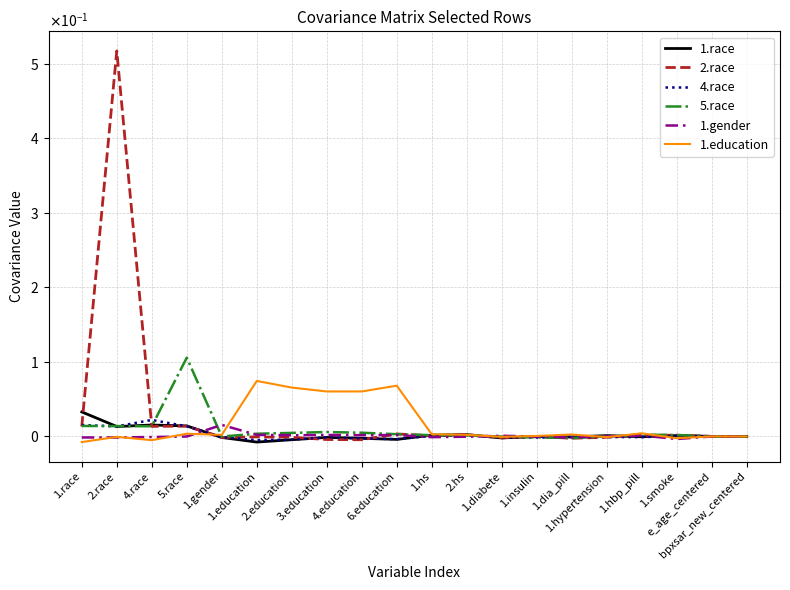

Reading left to right, transcribe all the data shown in this chart.

1.race: 1.race=0.0	2.race=0.0	4.race=0.0	5.race=0.0	1.gender=-0.0	1.education=-0.0	2.education=-0.0	3.education=-0.0	4.education=-0.0	6.education=-0.0	1.hs=0.0	2.hs=0.0	1.diabete=-0.0	1.insulin=0.0	1.dia_pill=-0.0	1.hypertension=0.0	1.hbp_pill=-0.0	1.smoke=0.0	e_age_centered=0.0	bpxsar_new_centered=-0.0
2.race: 1.race=0.0	2.race=0.5	4.race=0.0	5.race=0.0	1.gender=-0.0	1.education=-0.0	2.education=-0.0	3.education=-0.0	4.education=-0.0	6.education=0.0	1.hs=0.0	2.hs=0.0	1.diabete=-0.0	1.insulin=0.0	1.dia_pill=-0.0	1.hypertension=-0.0	1.hbp_pill=0.0	1.smoke=0.0	e_age_centered=0.0	bpxsar_new_centered=-0.0
4.race: 1.race=0.0	2.race=0.0	4.race=0.0	5.race=0.0	1.gender=-0.0	1.education=-0.0	2.education=-0.0	3.education=-0.0	4.education=-0.0	6.education=-0.0	1.hs=0.0	2.hs=0.0	1.diabete=-0.0	1.insulin=-0.0	1.dia_pill=-0.0	1.hypertension=-0.0	1.hbp_pill=-0.0	1.smoke=0.0	e_age_centered=0.0	bpxsar_new_centered=-0.0
5.race: 1.race=0.0	2.race=0.0	4.race=0.0	5.race=0.1	1.gender=-0.0	1.education=0.0	2.education=0.0	3.education=0.0	4.education=0.0	6.education=0.0	1.hs=0.0	2.hs=0.0	1.diabete=-0.0	1.insulin=-0.0	1.dia_pill=-0.0	1.hypertension=-0.0	1.hbp_pill=0.0	1.smoke=0.0	e_age_centered=0.0	bpxsar_new_centered=-0.0
1.gender: 1.race=-0.0	2.race=-0.0	4.race=-0.0	5.race=-0.0	1.gender=0.0	1.education=0.0	2.education=0.0	3.education=0.0	4.education=0.0	6.education=0.0	1.hs=-0.0	2.hs=-0.0	1.diabete=0.0	1.insulin=-0.0	1.dia_pill=-0.0	1.hypertension=0.0	1.hbp_pill=0.0	1.smoke=-0.0	e_age_centered=-0.0	bpxsar_new_centered=0.0
1.education: 1.race=-0.0	2.race=-0.0	4.race=-0.0	5.race=0.0	1.gender=0.0	1.education=0.1	2.education=0.1	3.education=0.1	4.education=0.1	6.education=0.1	1.hs=0.0	2.hs=0.0	1.diabete=-0.0	1.insulin=0.0	1.dia_pill=0.0	1.hypertension=-0.0	1.hbp_pill=0.0	1.smoke=-0.0	e_age_centered=0.0	bpxsar_new_centered=-0.0